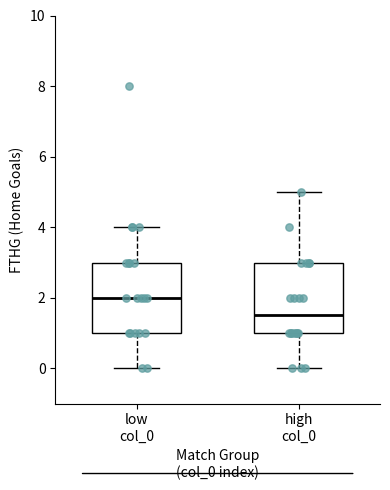

Reading left to right, transcribe this box plot: for each box, give where its median line is, the range the box spans, and where its two whiskers end, as read against the y-axis. The values are not printed on the chart, so give them approximately, as read against the axis.

low col_0: median 2.0, box 1.0 to 3.0, whiskers 0.0 to 4.0
high col_0: median 1.6, box 1.0 to 3.0, whiskers 0.0 to 5.0